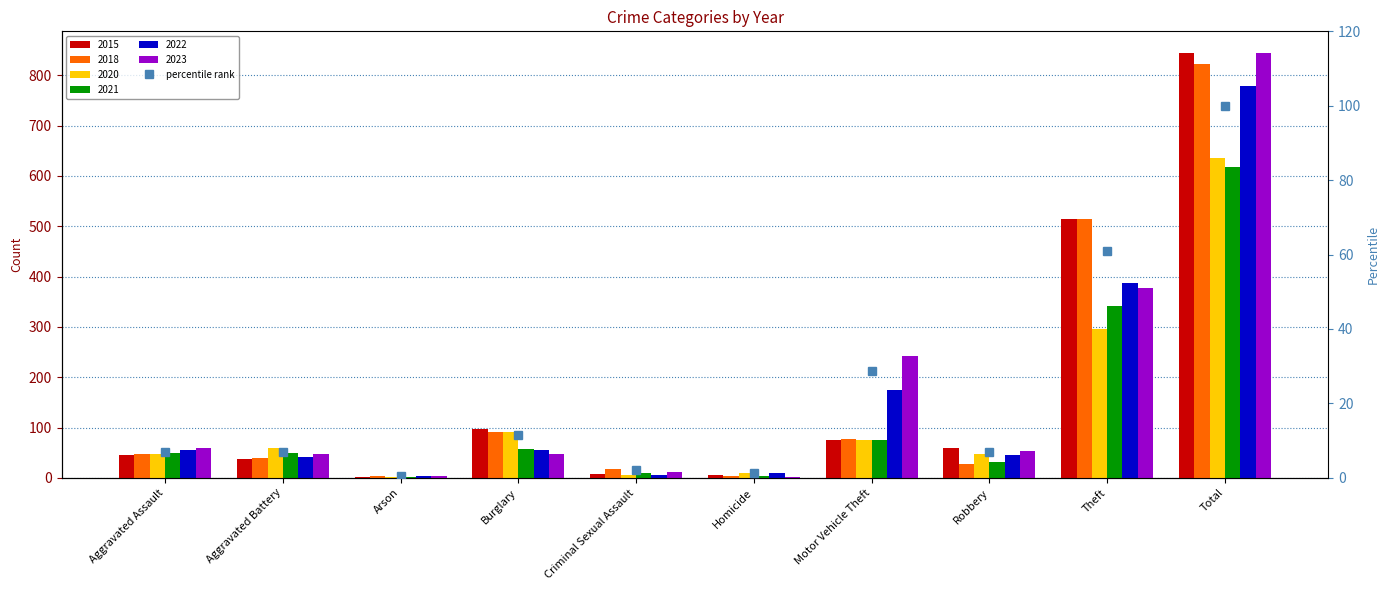

What is the label of the 6th bar from the right?

Criminal Sexual Assault